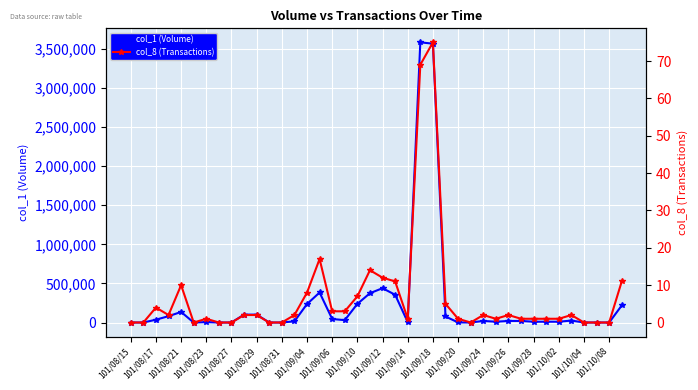

At which category does col_8 (Transactions) reach its first local peak?

101/08/17